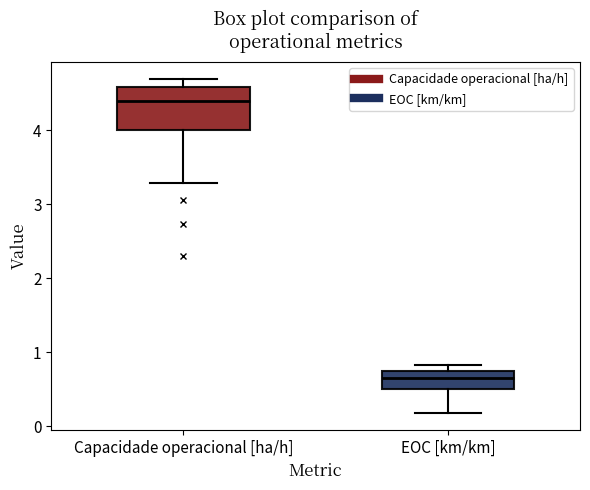

Reading left to right, read every box against the y-axis: the position of its median line, the range the box covers, and the ends of its whiskers. The values are not printed on the chart, so give them approximately, as read against the axis.

Capacidade operacional [ha/h]: median 4.4, box 4.0 to 4.6, whiskers 3.3 to 4.7
EOC [km/km]: median 0.6, box 0.5 to 0.7, whiskers 0.2 to 0.8